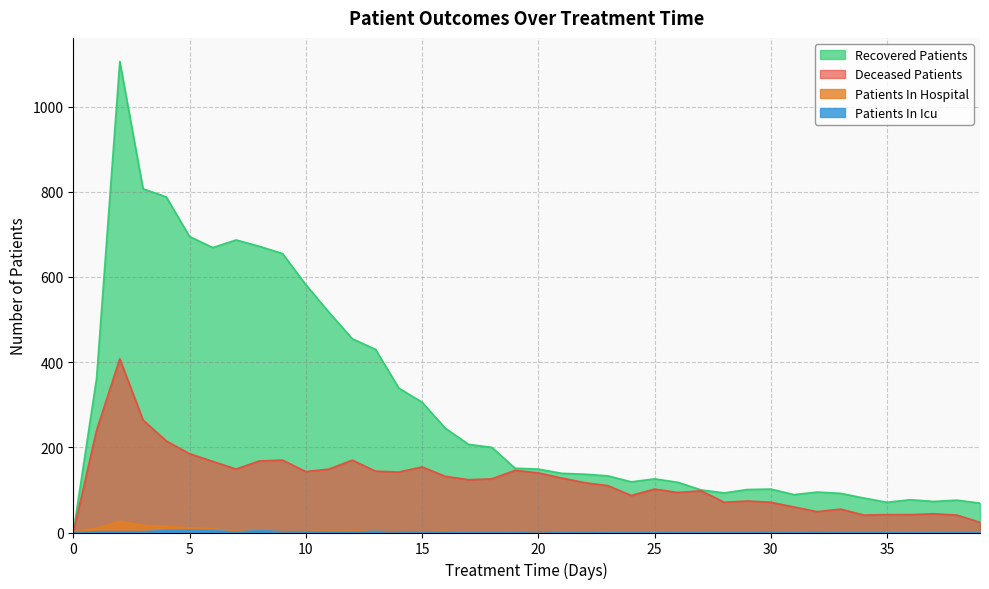

True or false: patients_in_icu and deceased_patients intersect in this chart.

False